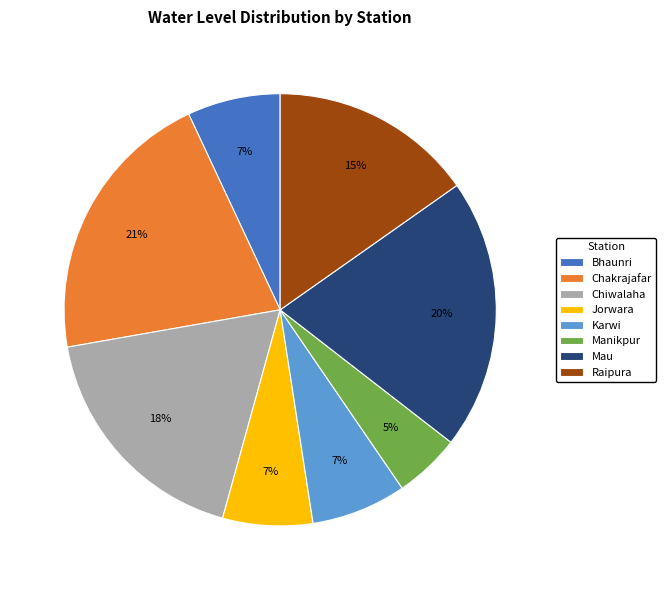

Does Chakrajafar represent more than half of the total?

No